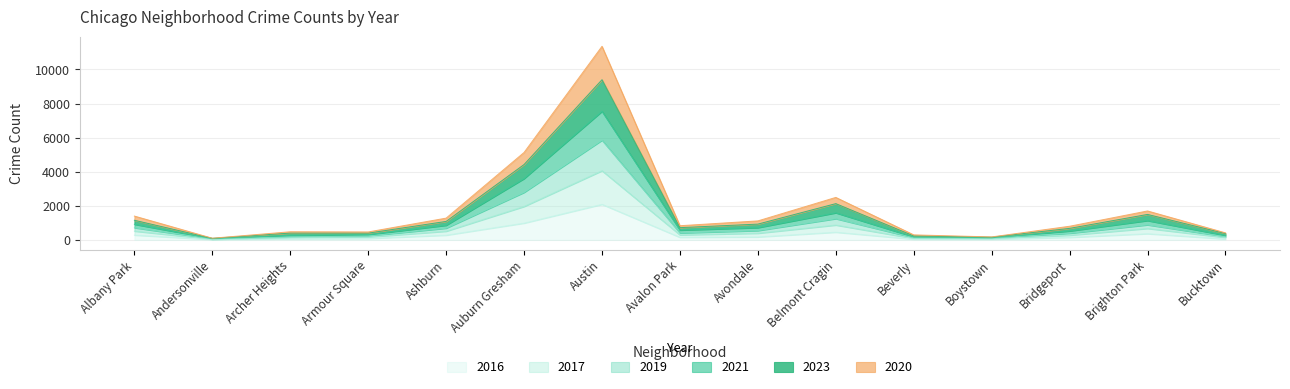

What position from the left is Andersonville?

2